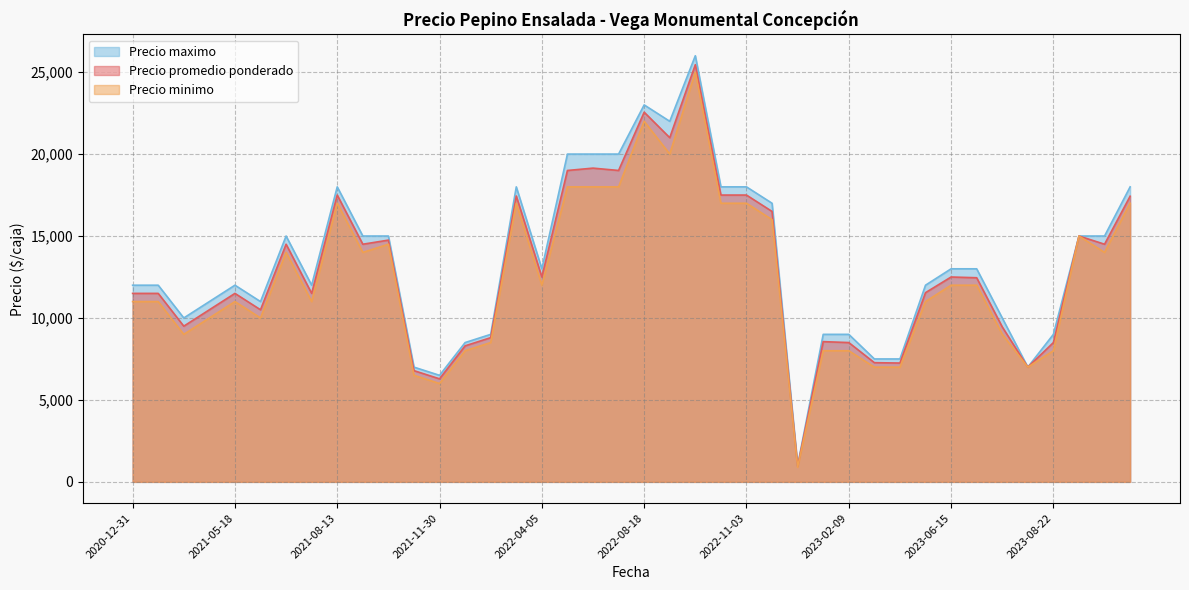

True or false: Precio promedio ponderado and Precio maximo intersect in this chart.

False